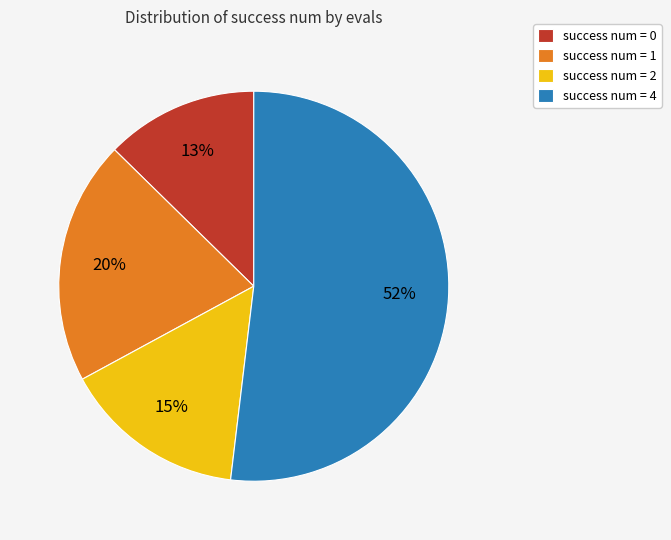

How many segments does this pie chart have?

4